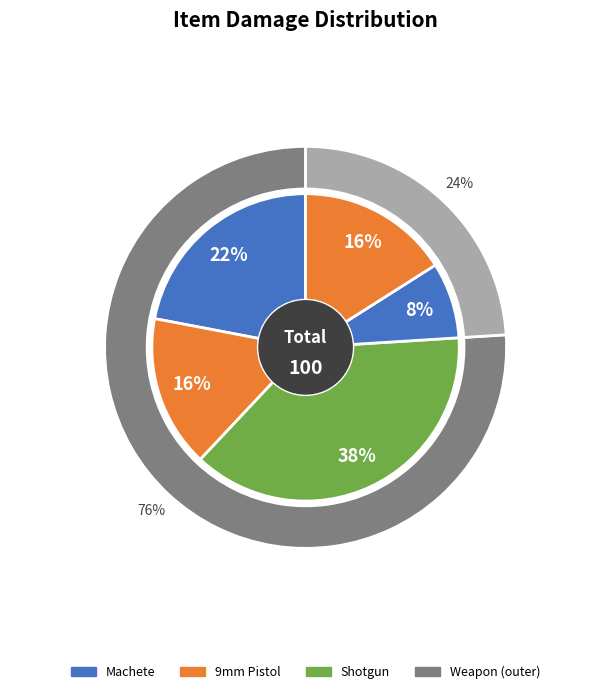

Which category has the biggest portion of the pie?

Shotgun